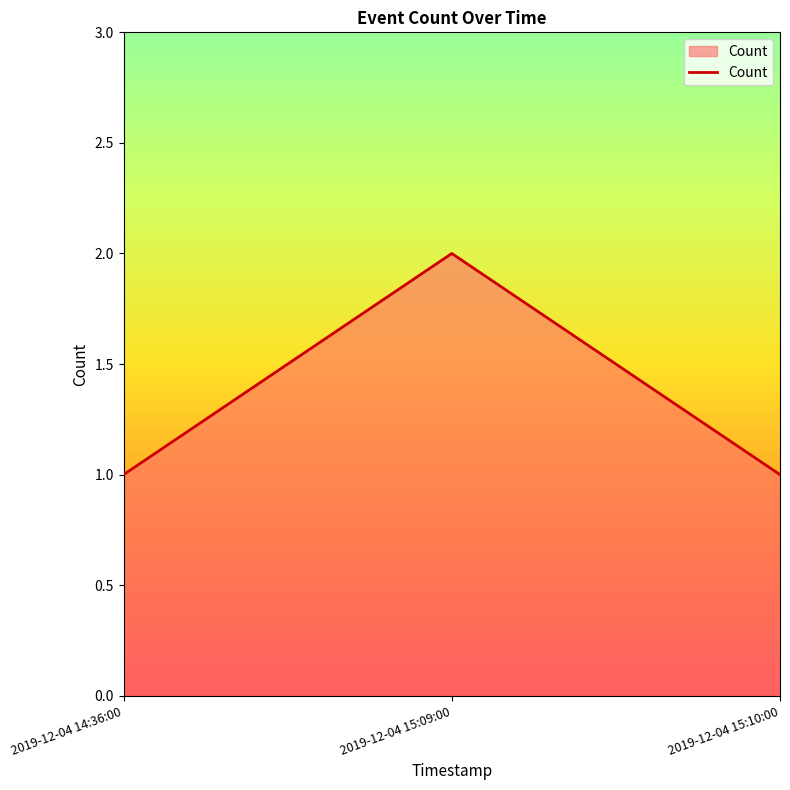

Reading left to right, what are all the values shown in this chart?

1	2	1